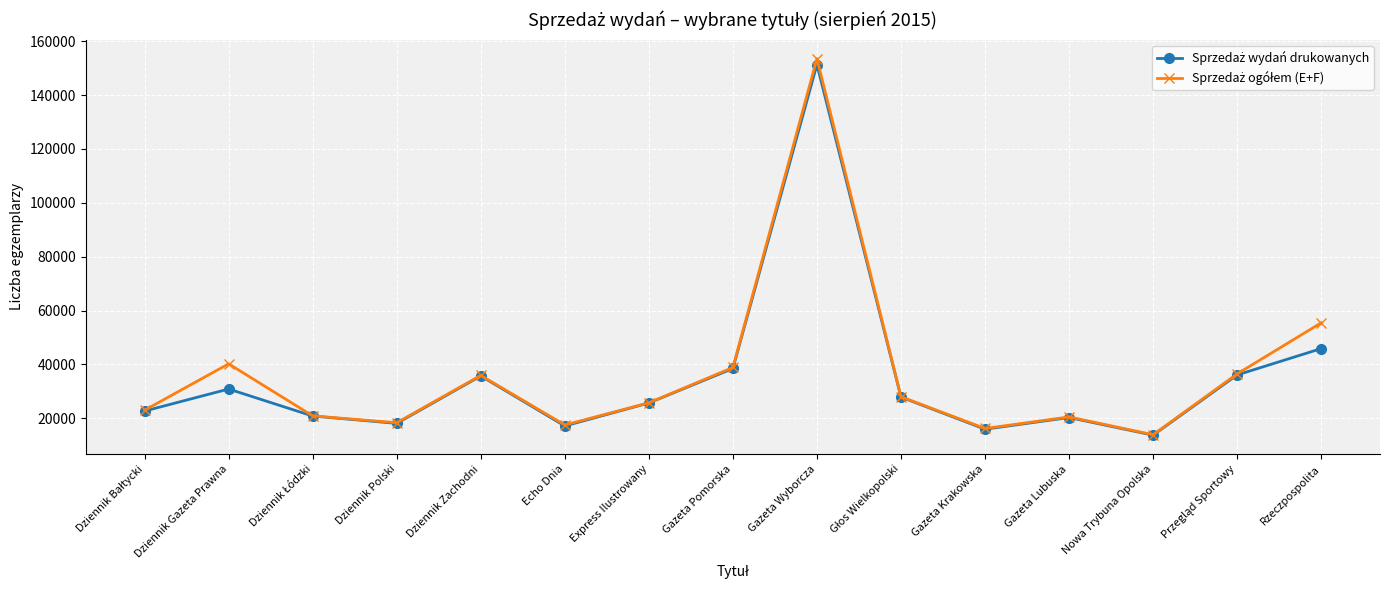

What is the spread (max minus min) of values at Nowa Trybuna Opolska?

170